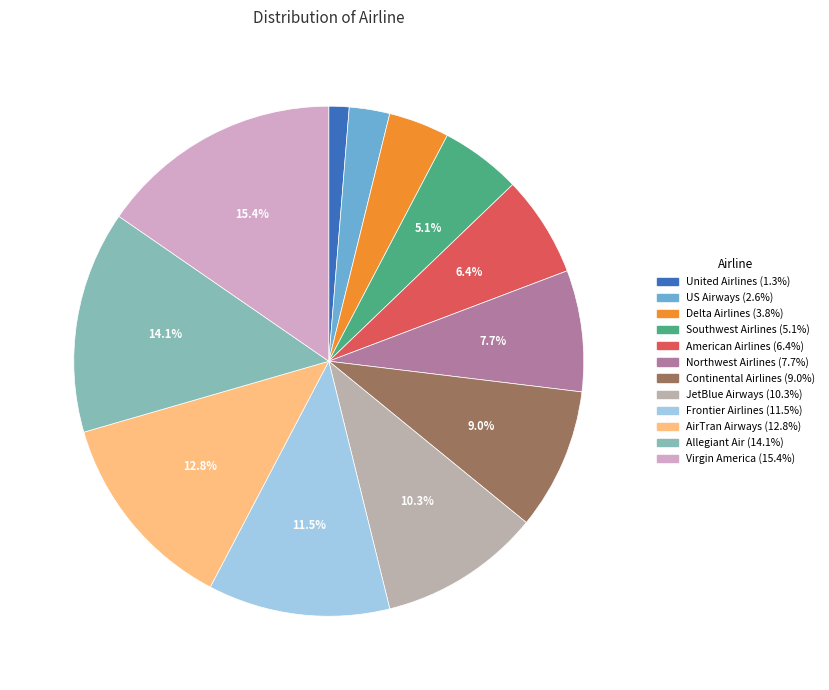

How much of the chart is everything except American Airlines?

93.6%